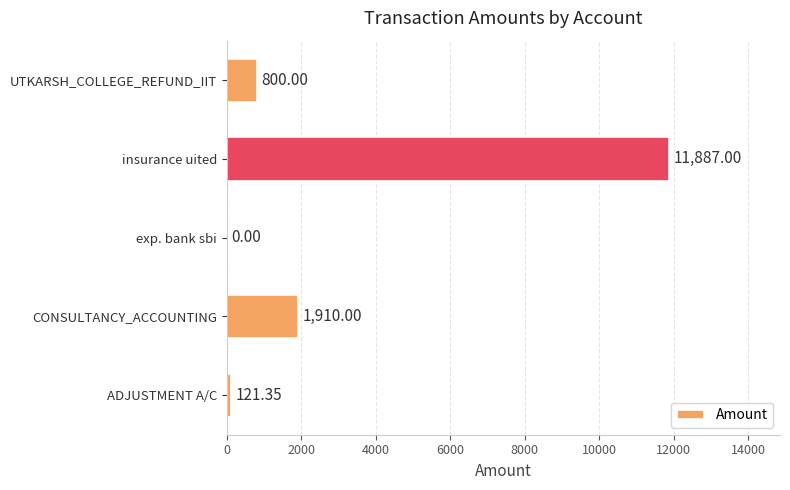

What is the sum of the values at ADJUSTMENT A/C and UTKARSH_COLLEGE_REFUND_IIT?

921.4